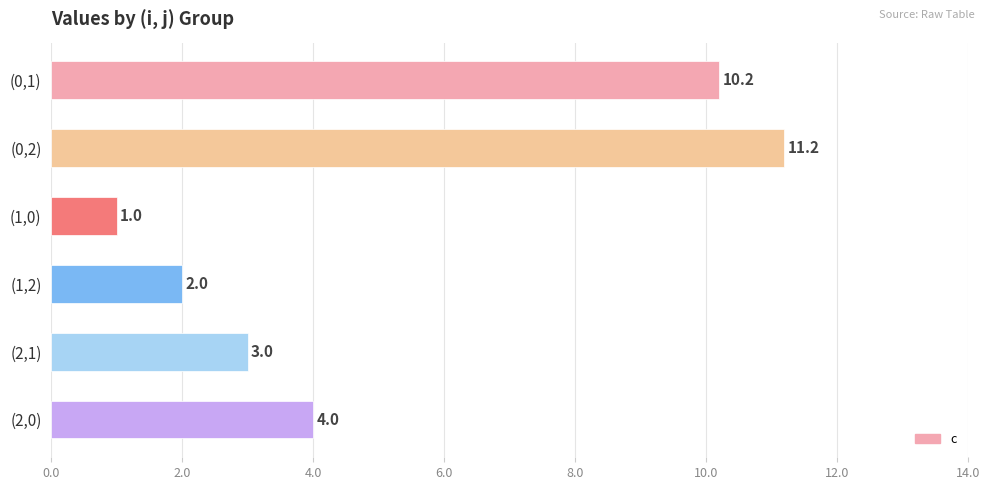

Which label corresponds to the largest value in the chart?

(0,2)